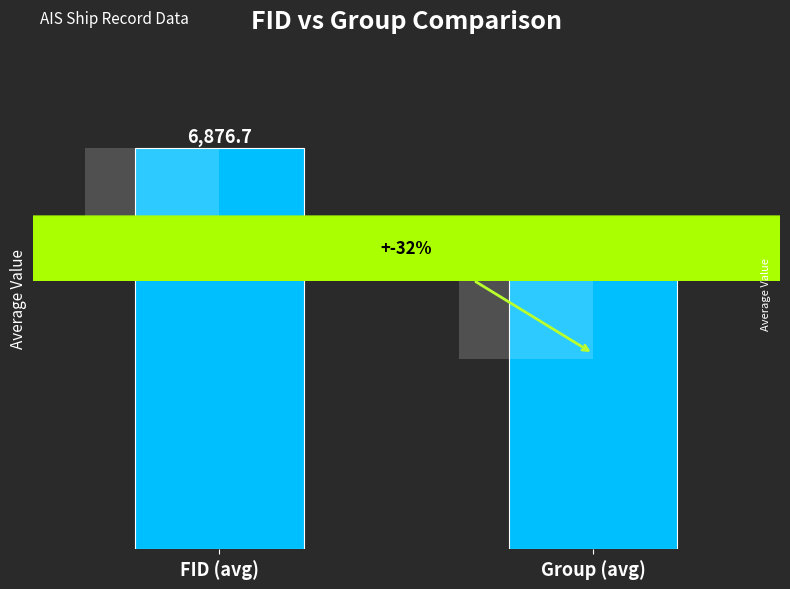

At which label is the value closest to 5767?

FID (avg)